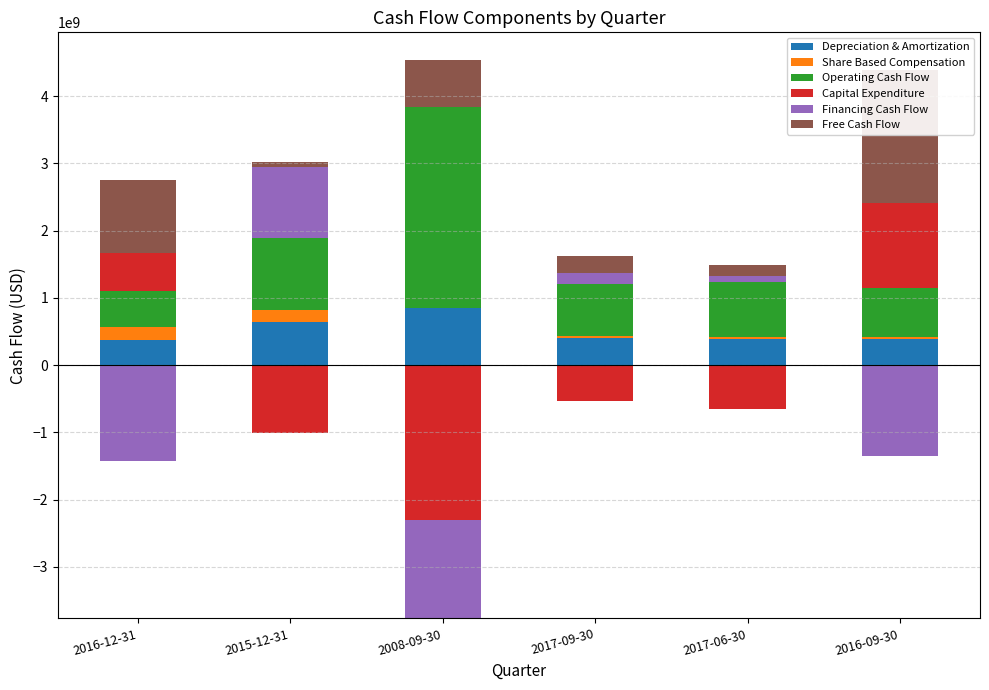

At which label is Capital Expenditure closest to 629500000?

2016-12-31